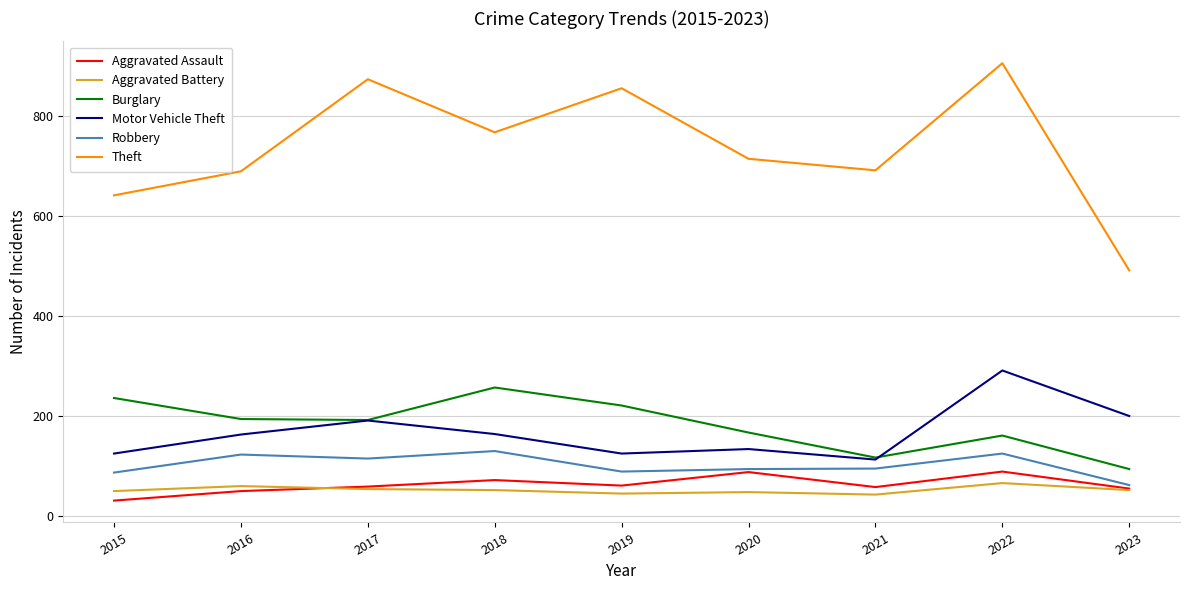

Which category has the lowest value in the Robbery series?

2023